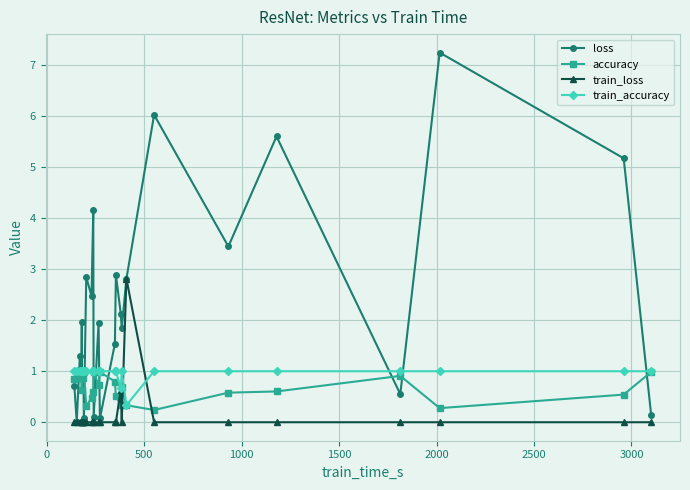

True or false: train_loss has a value of 1.5 at 500.

False